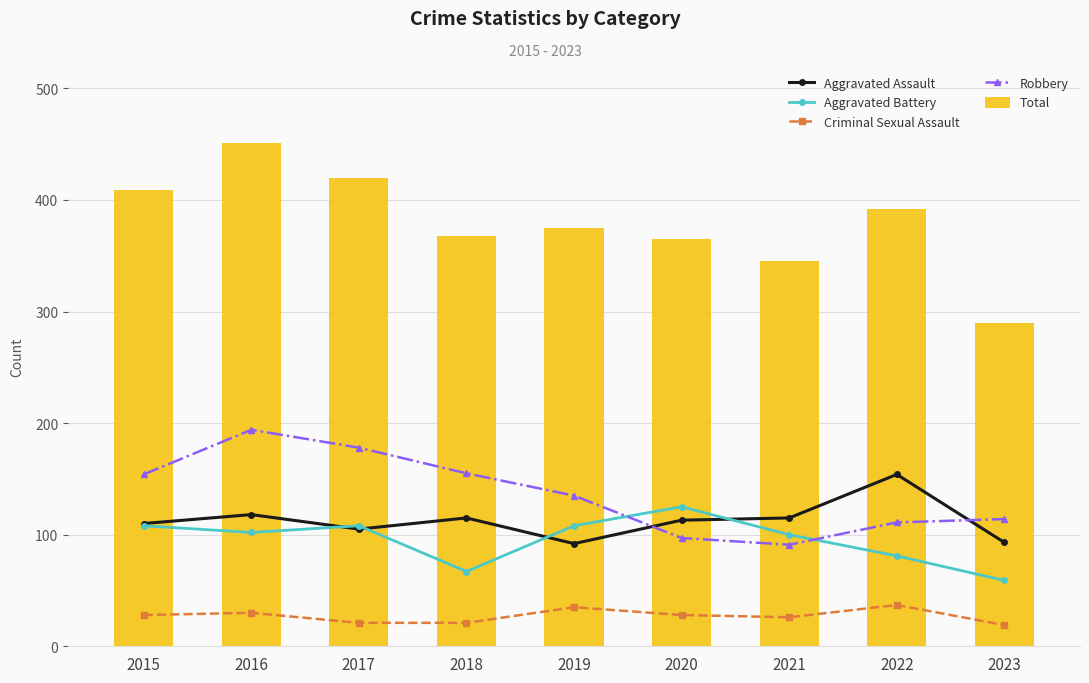

At which label is Robbery closest to 142?

2019